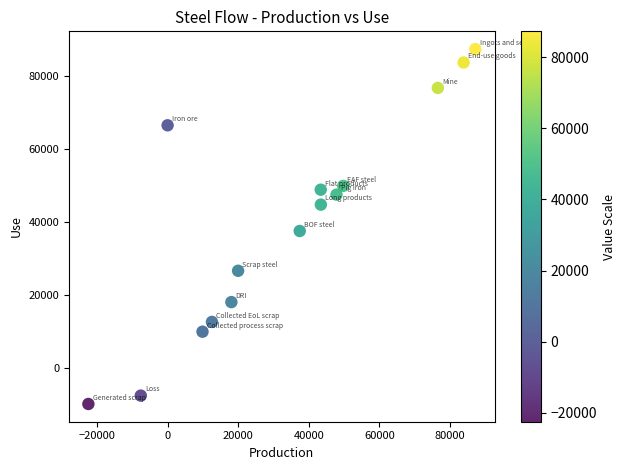

What Y value in the scatter plot is closest to 38674?

37451.7